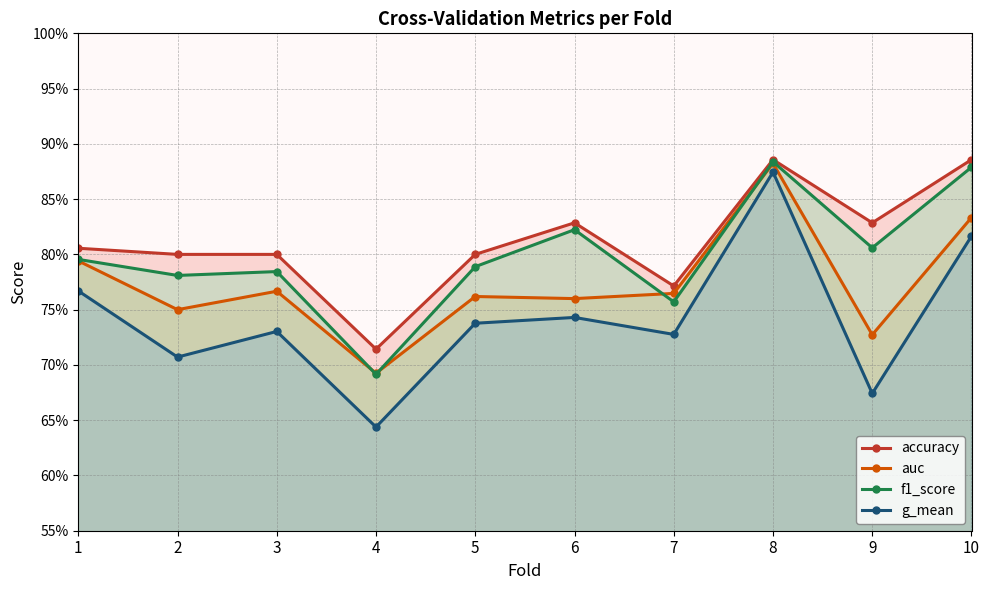

What is the greatest value displayed?

0.9